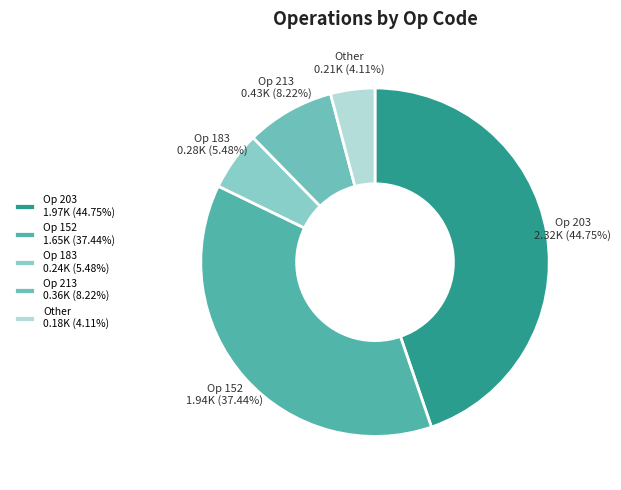

Does Op 203 represent more than half of the total?

No